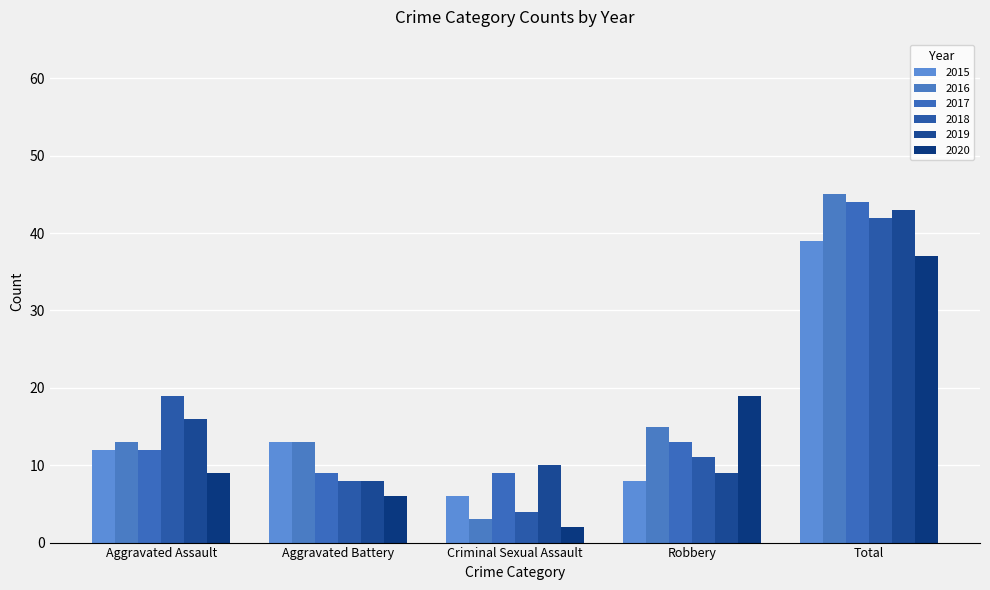

Which series has the widest spread of values?

2016